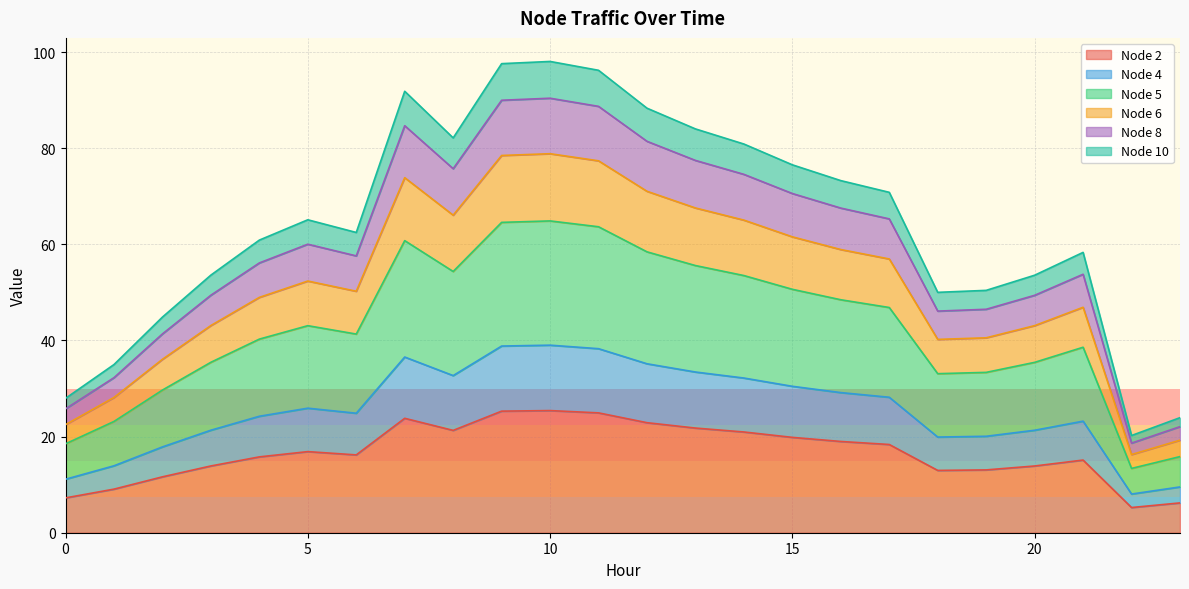

What is the minimum value for Node 2?

5.2